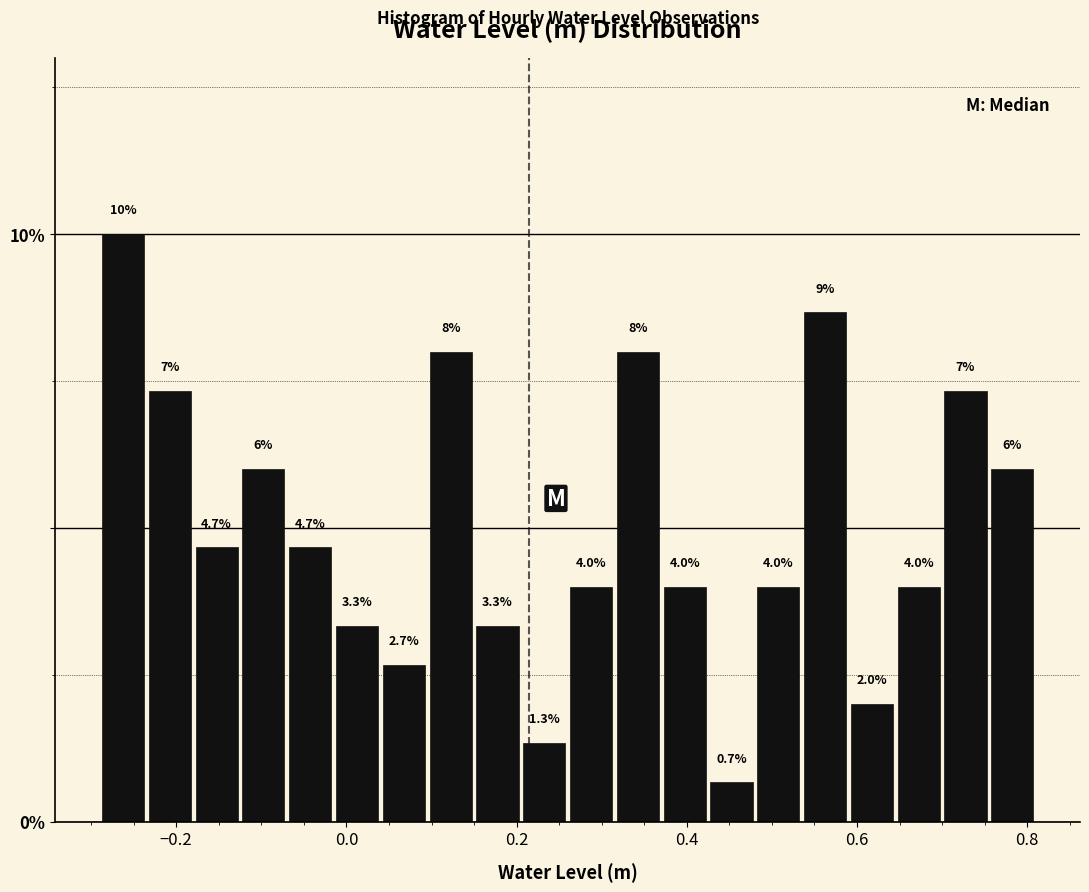

Read against the x-axis, roughly where is the centre of the tallest bar?

-0.26